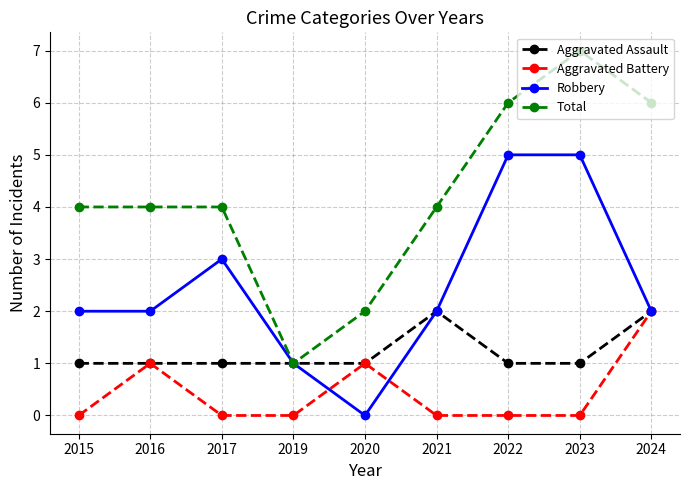

The Aggravated Assault series shows 2 at 2024. True or false?

True